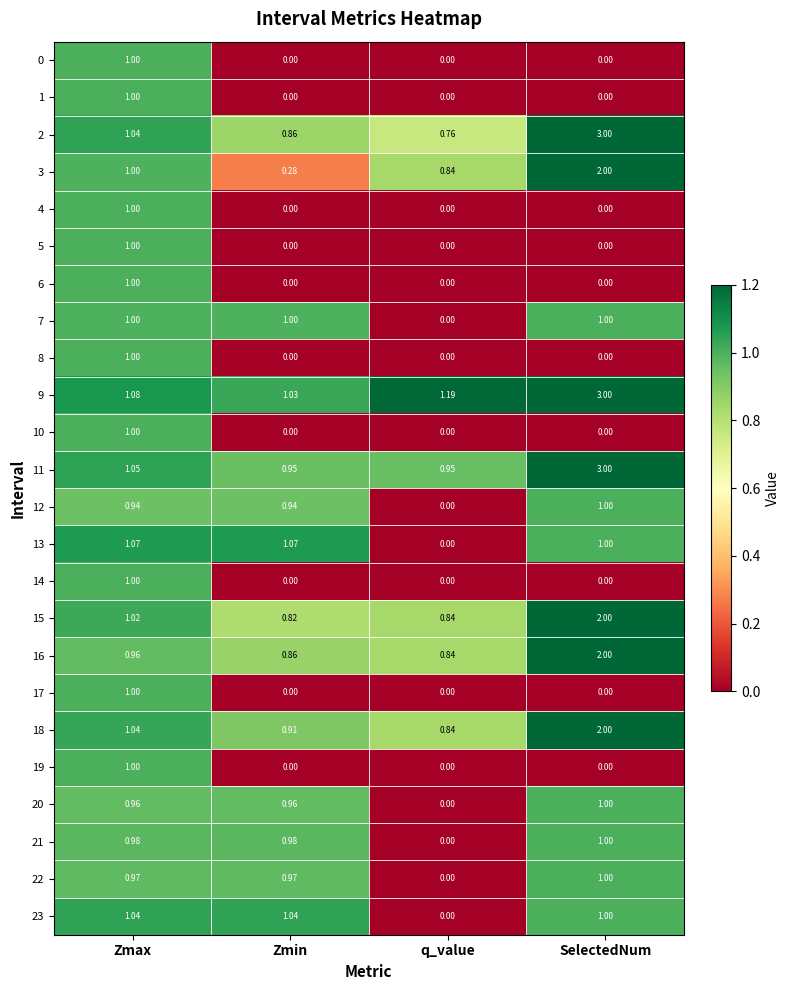

Count the number of categories in the chart.

4